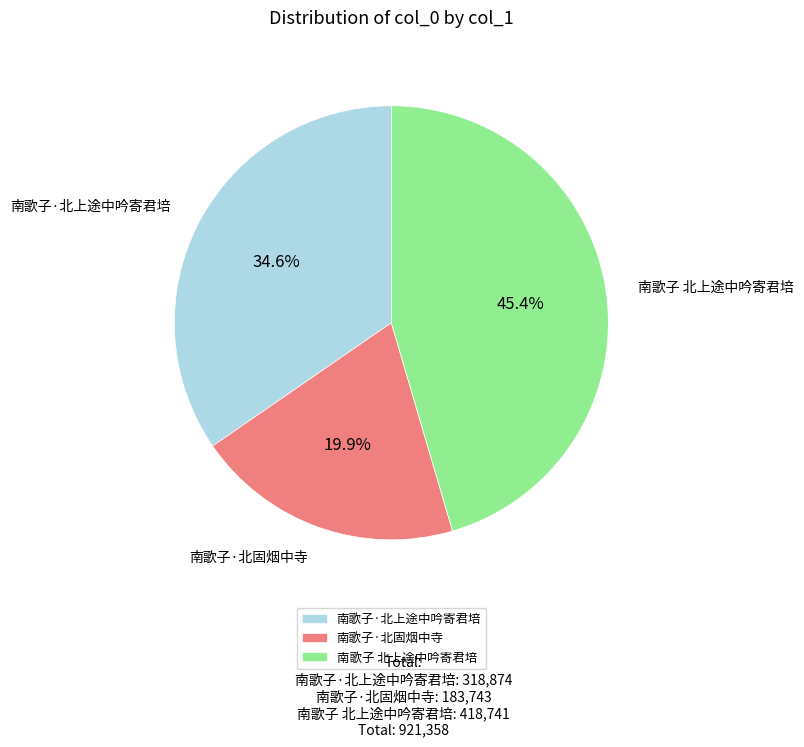

True or false: 南歌子 北上途中吟寄君培 accounts for 57% of the total.

False